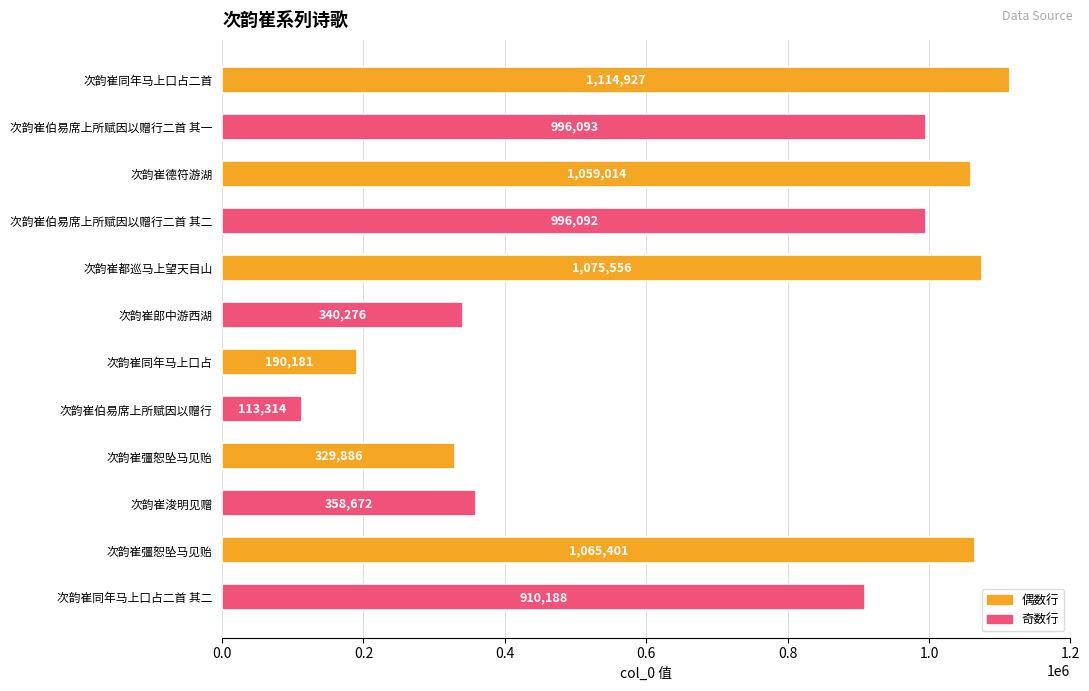

Does the chart contain stacked bars?

No